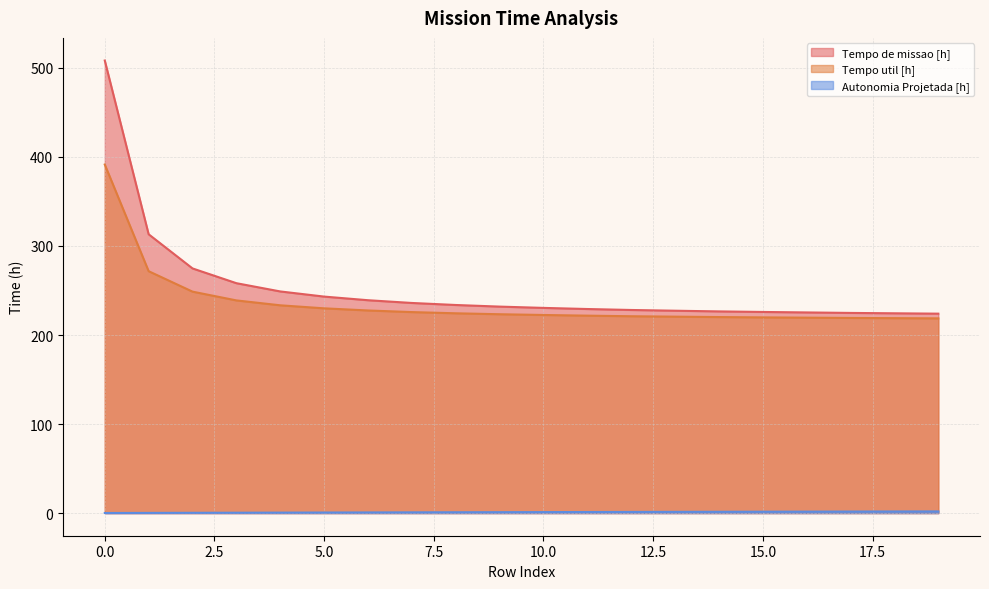

Between 3 and 14, which series saw the biggest shift?

Tempo de missao [h]